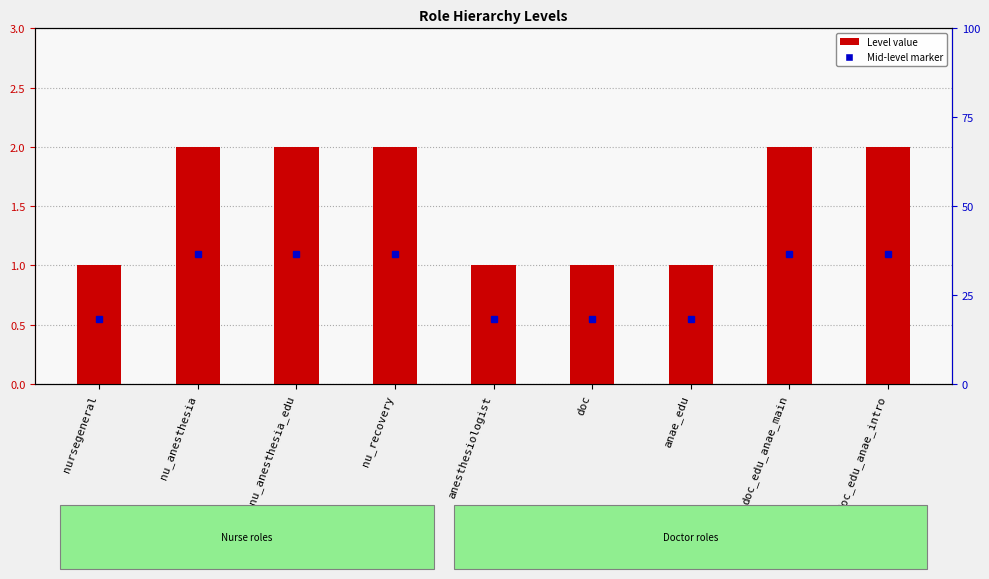

Rank the categories by value from highest to lowest.

nu_anesthesia, nu_anesthesia_edu, nu_recovery, doc_edu_anae_main, doc_edu_anae_intro, nursegeneral, anesthesiologist, doc, anae_edu